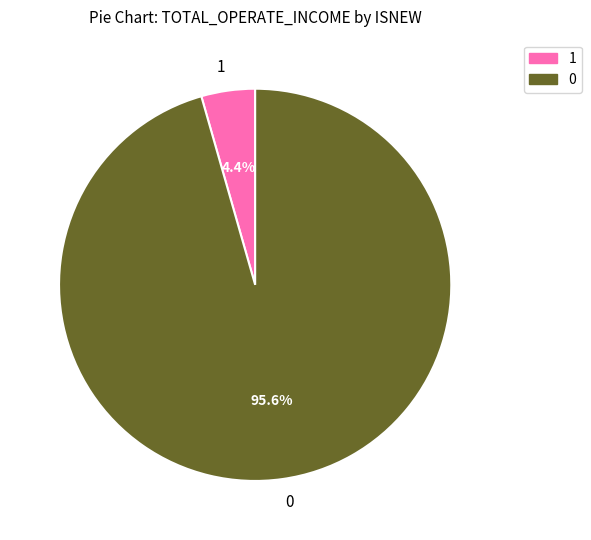

To the nearest percent, what is the average slice percentage?

50%